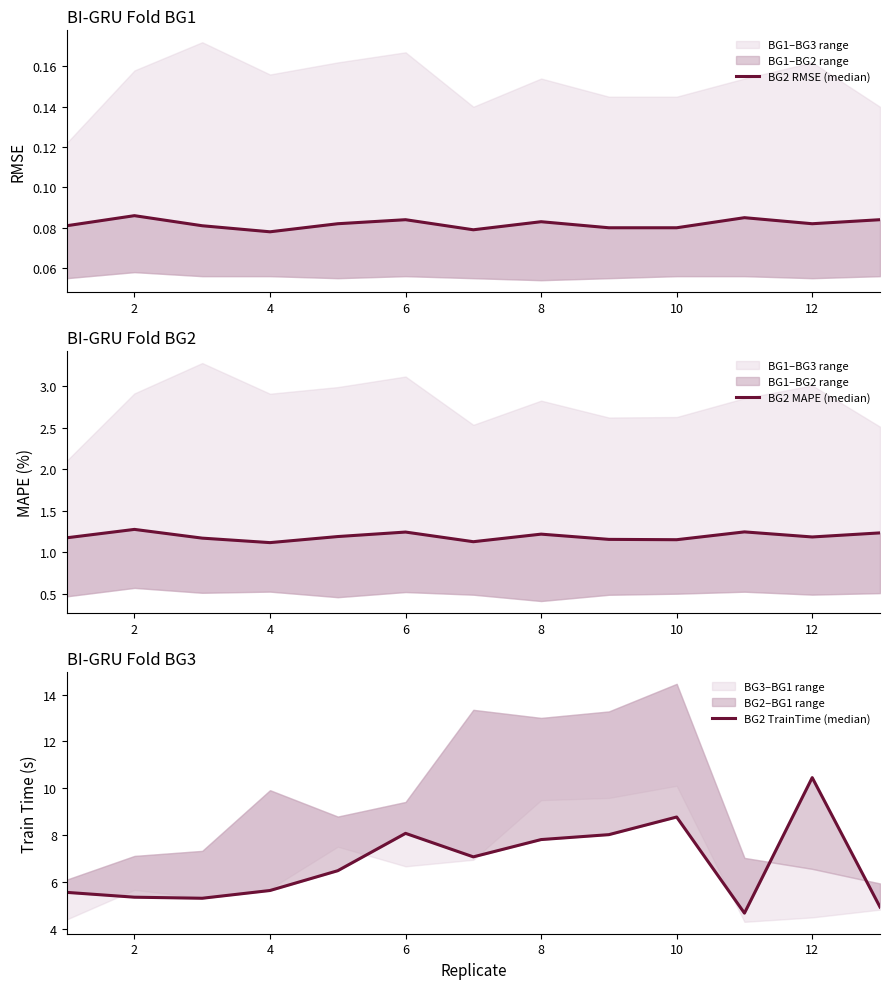

How many interior local peaks does the BG2 RMSE (median) series have?

4